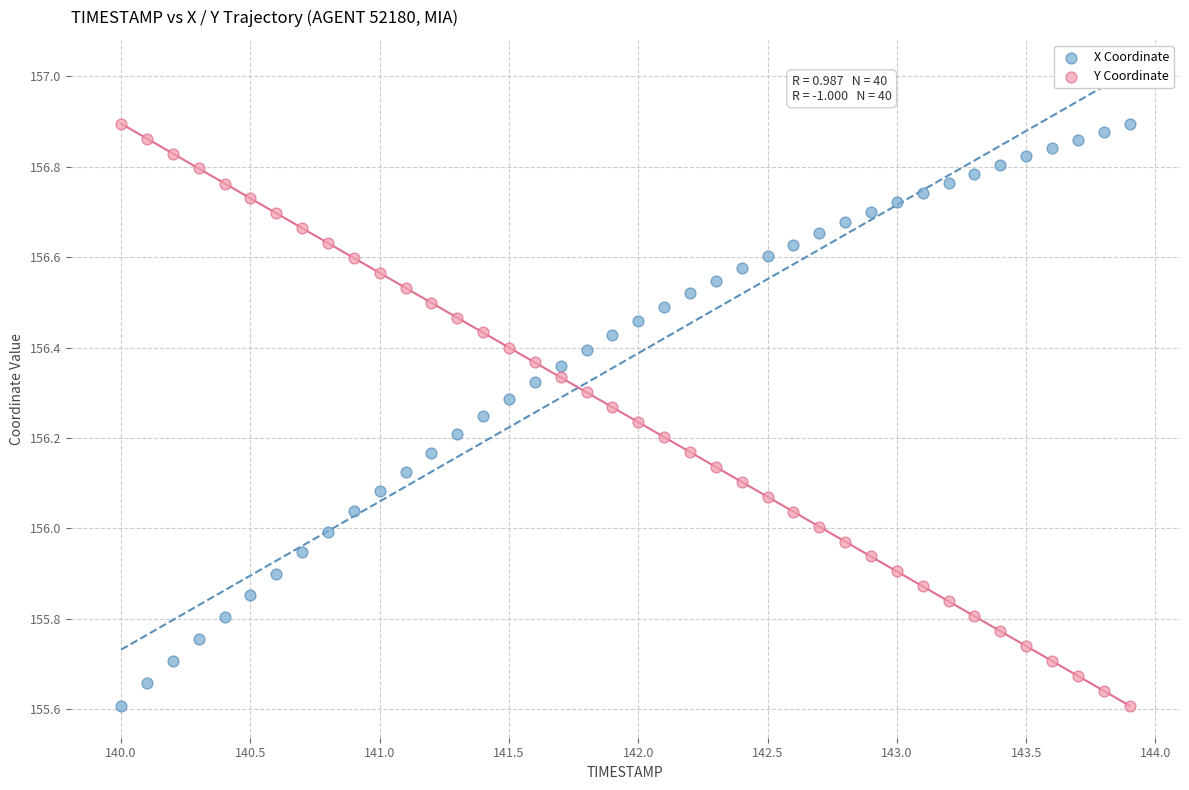

What is the X range (max minus min) for the scatter plot?

3.9